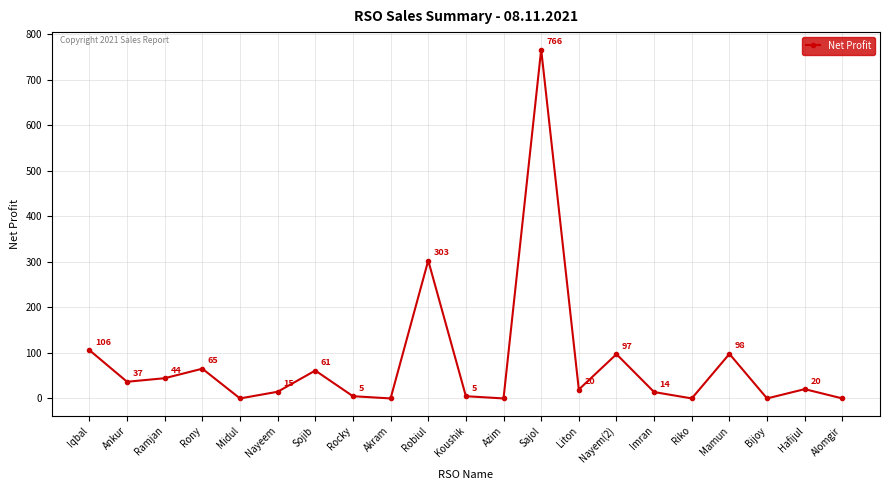

At which label does the data first exceed 19?

Iqbal